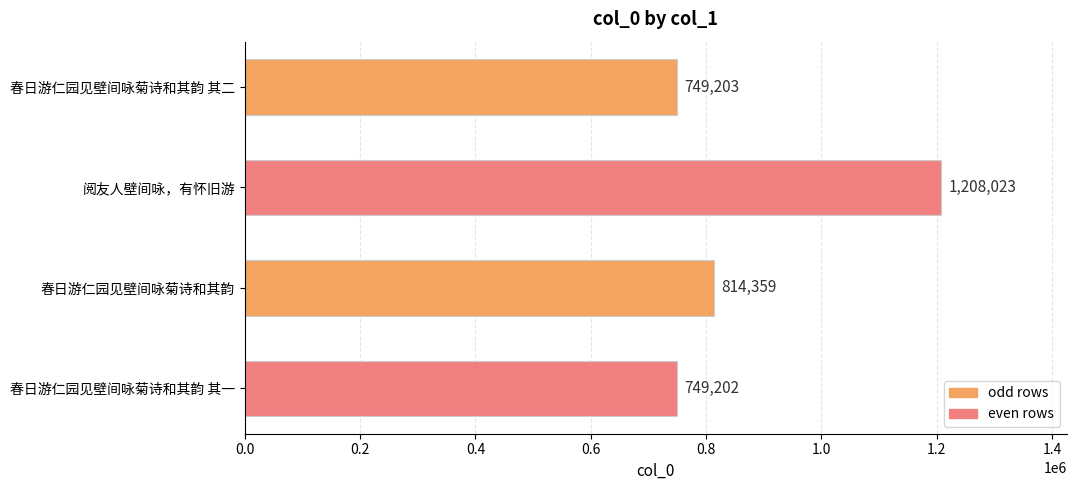

Rank the categories by value from lowest to highest.

春日游仁园见壁间咏菊诗和其韵 其一, 春日游仁园见壁间咏菊诗和其韵 其二, 春日游仁园见壁间咏菊诗和其韵, 阅友人壁间咏，有怀旧游